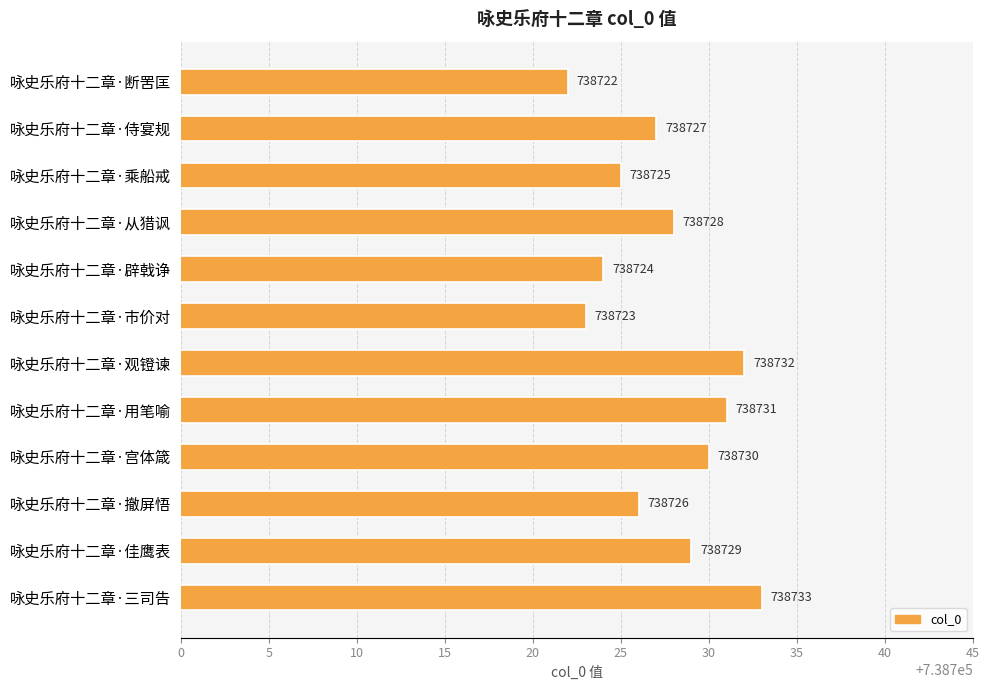

What is the value of the 1st bar from the top?

738722